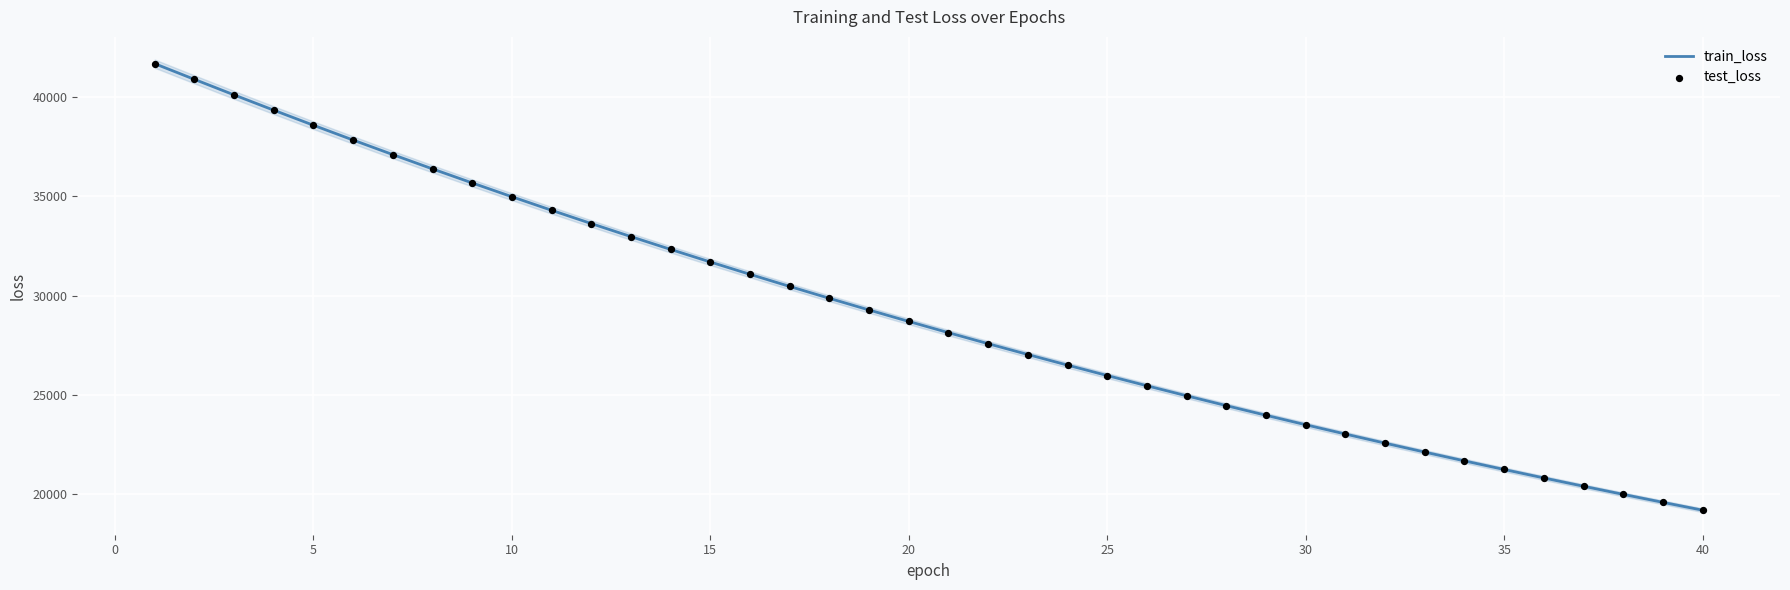

What are all the series names shown in the legend?

train_loss, test_loss